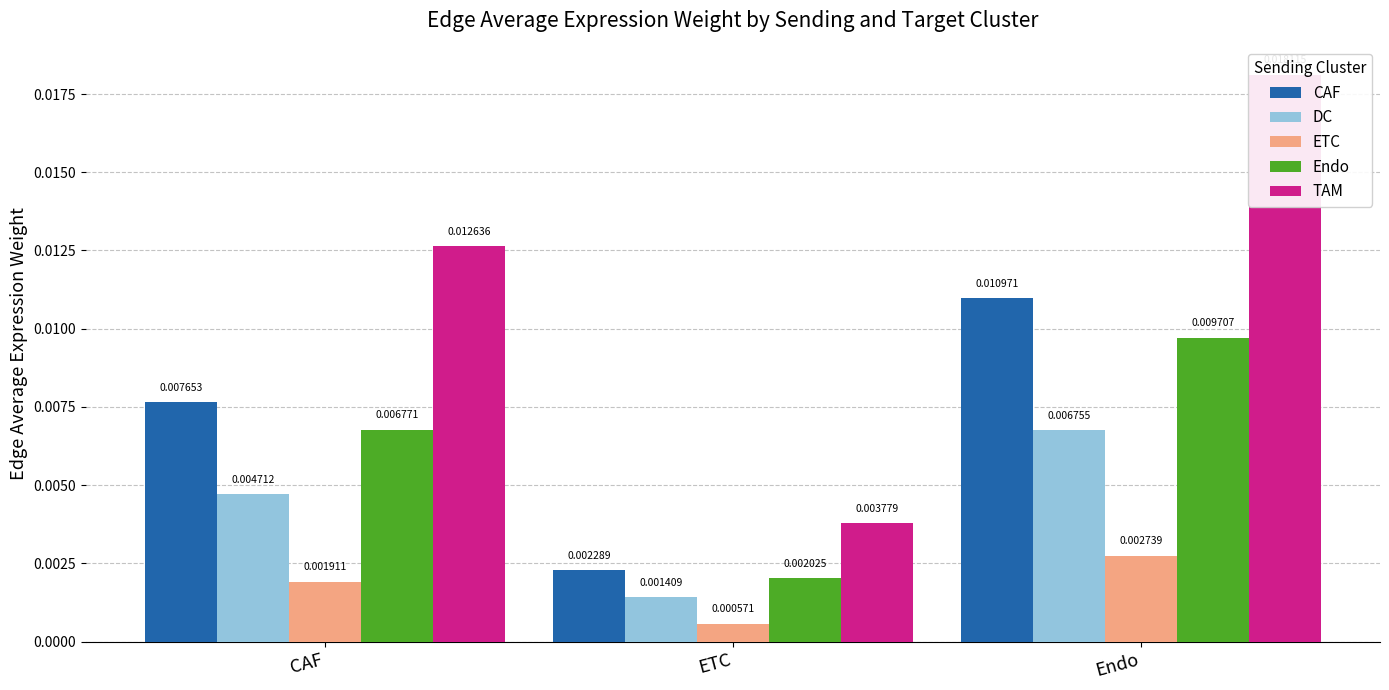

Which series has the largest range (max minus min)?

TAM